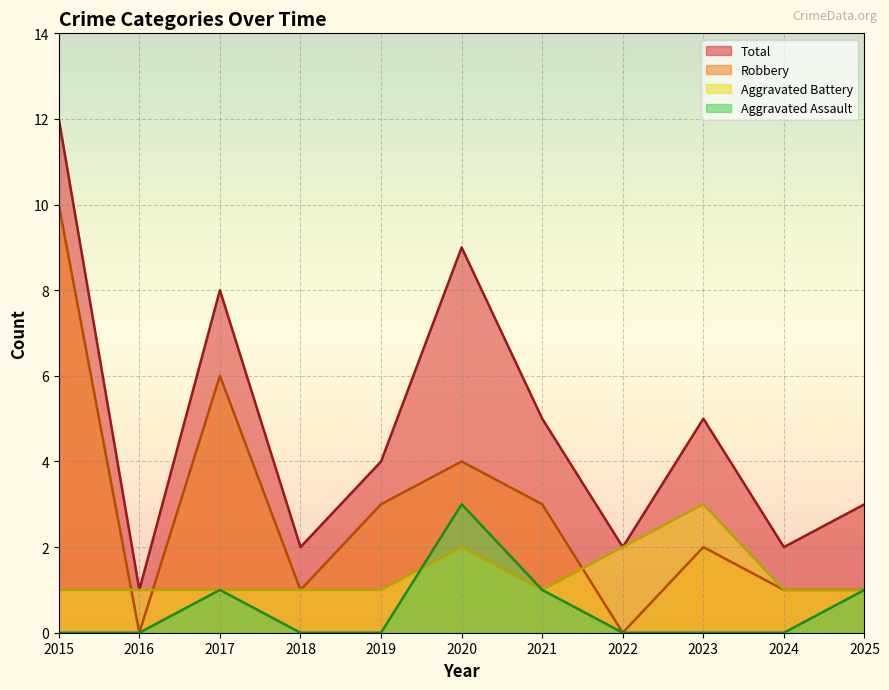

Which series has the largest total across all categories?

Total